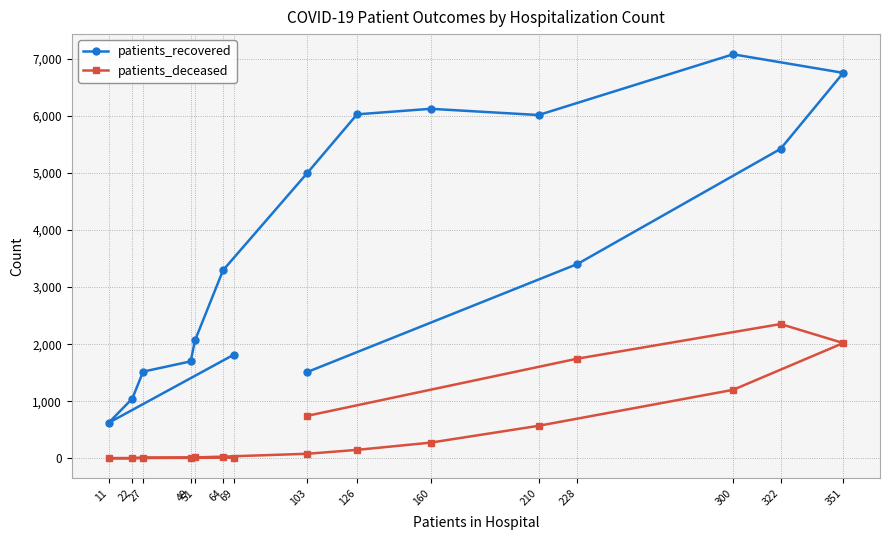

Read the patients_recovered value at 103, to the nearest 50.

5000